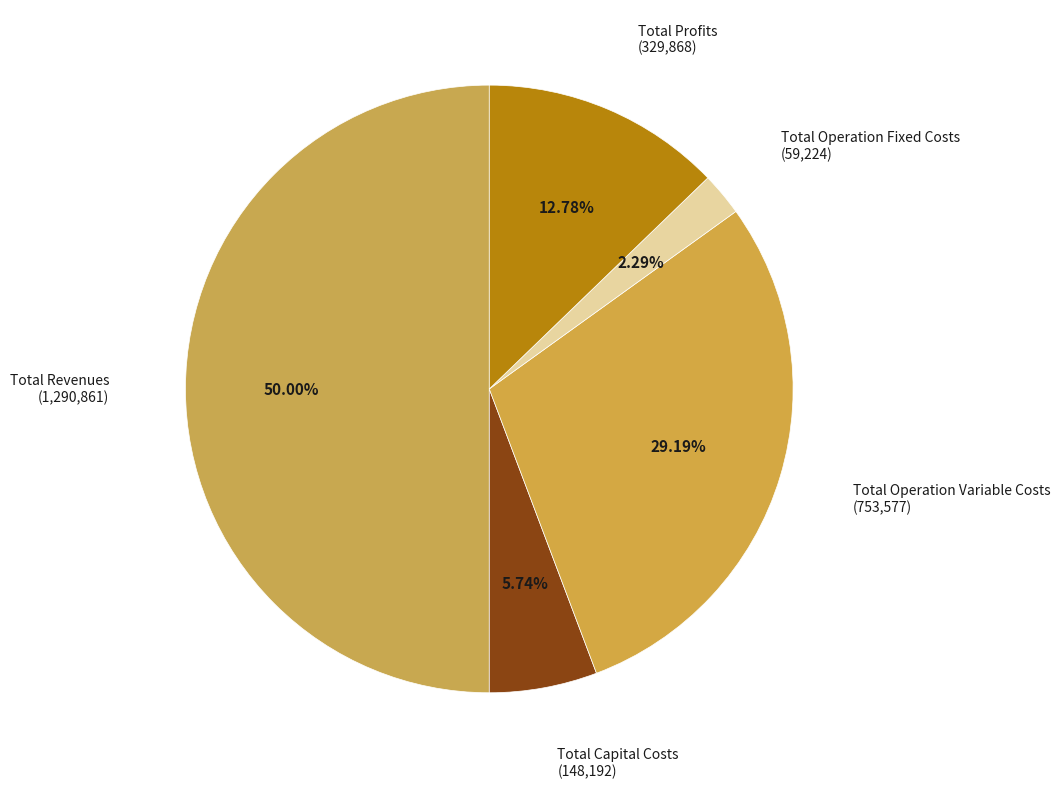

Is it true that Total Operation Fixed Costs is 2% of the pie?

True